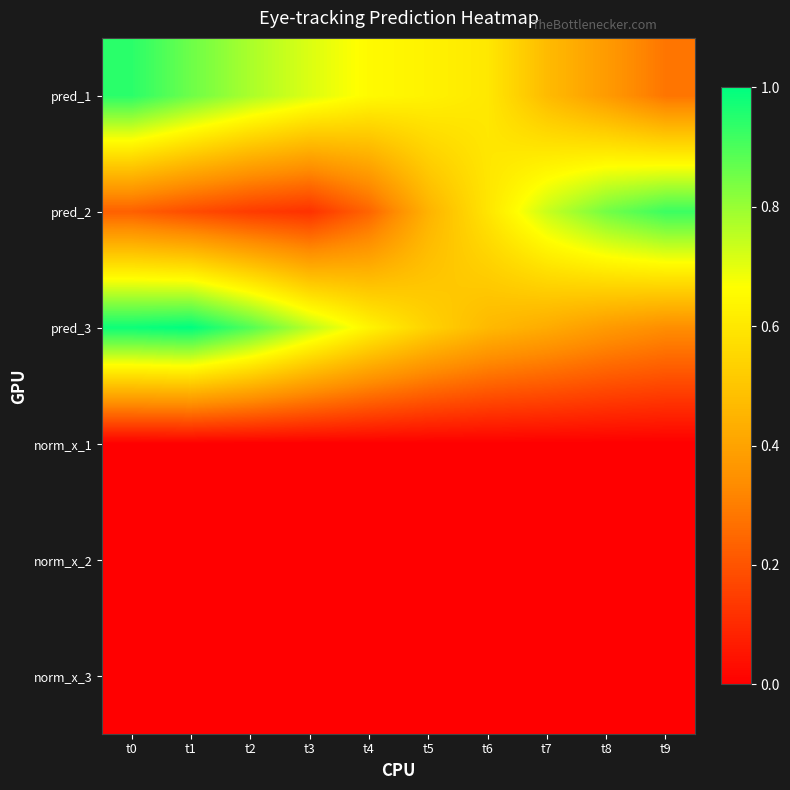

Which has a higher value, t3 or t1?

t1